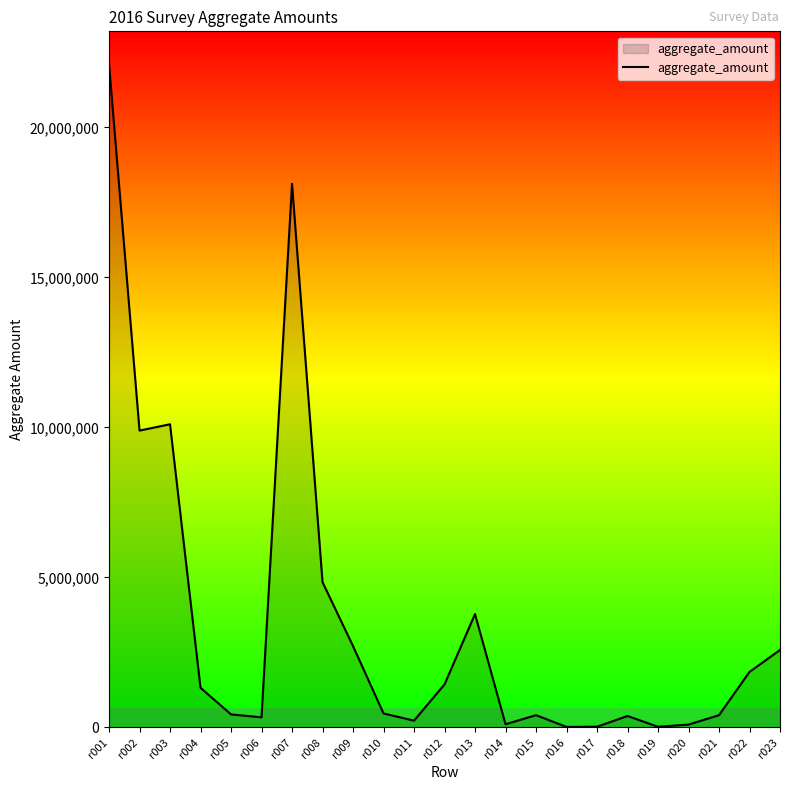

What is the maximum value shown in the chart?

22096504